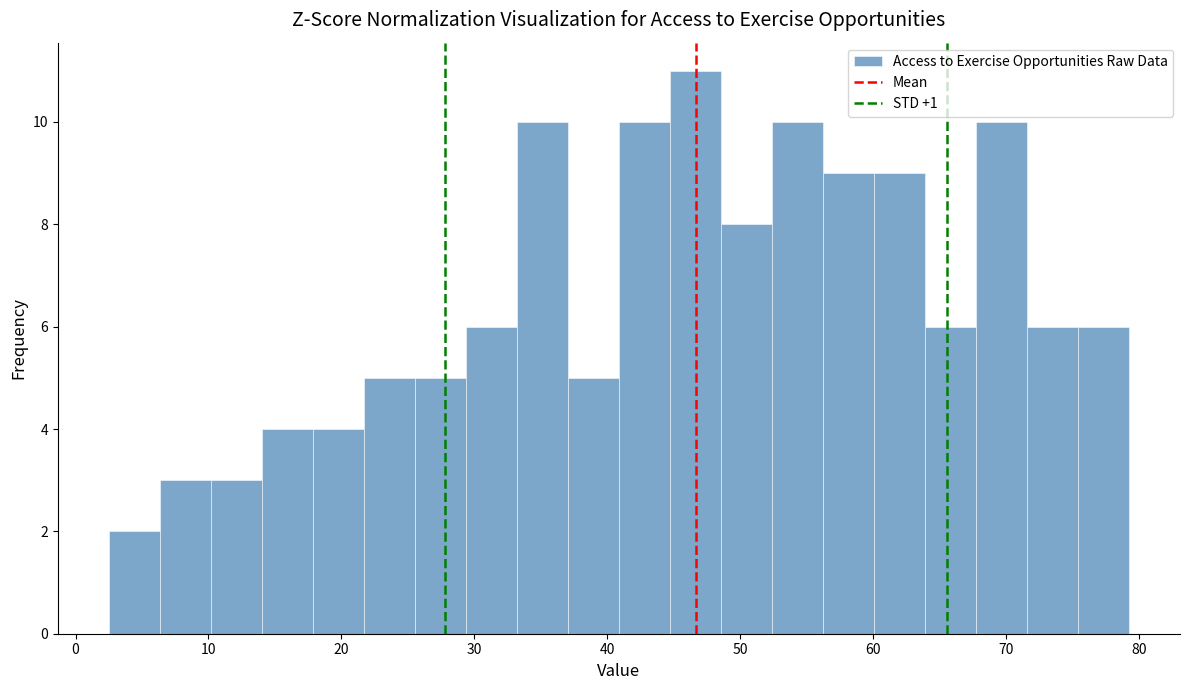

Around what value on the x-axis is the tallest bar? Give the approximate position of its centre, as read against the axis.

47